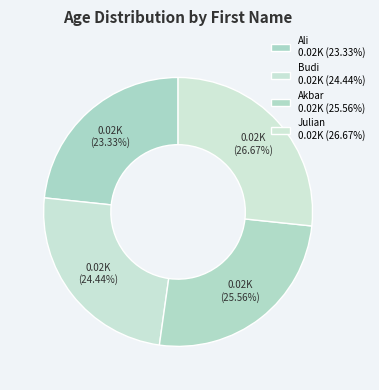

To the nearest percent, what portion does Julian represent?

27%